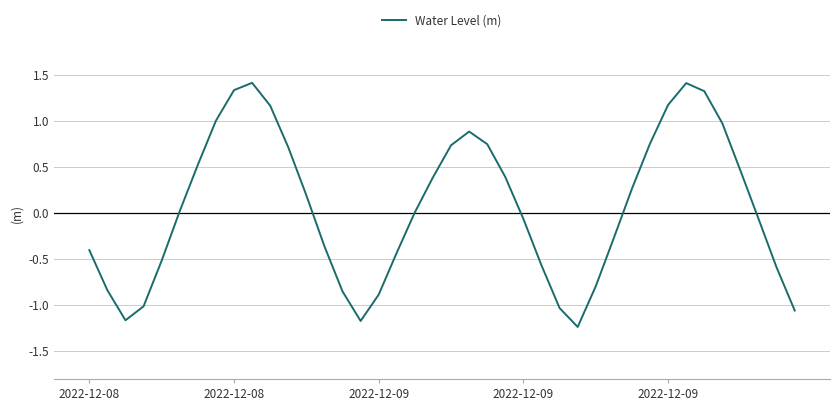

How many lines are shown in the chart?

1